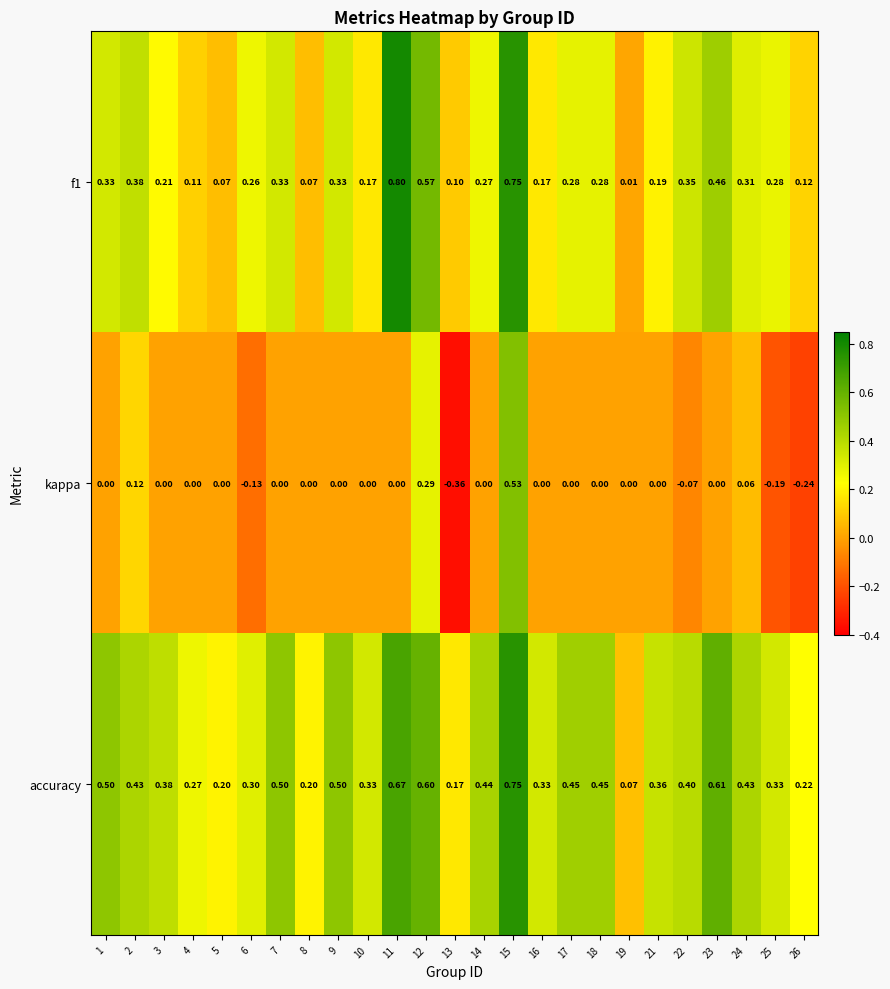

List the series in order of their overall mean, lowest first.

kappa, f1, accuracy